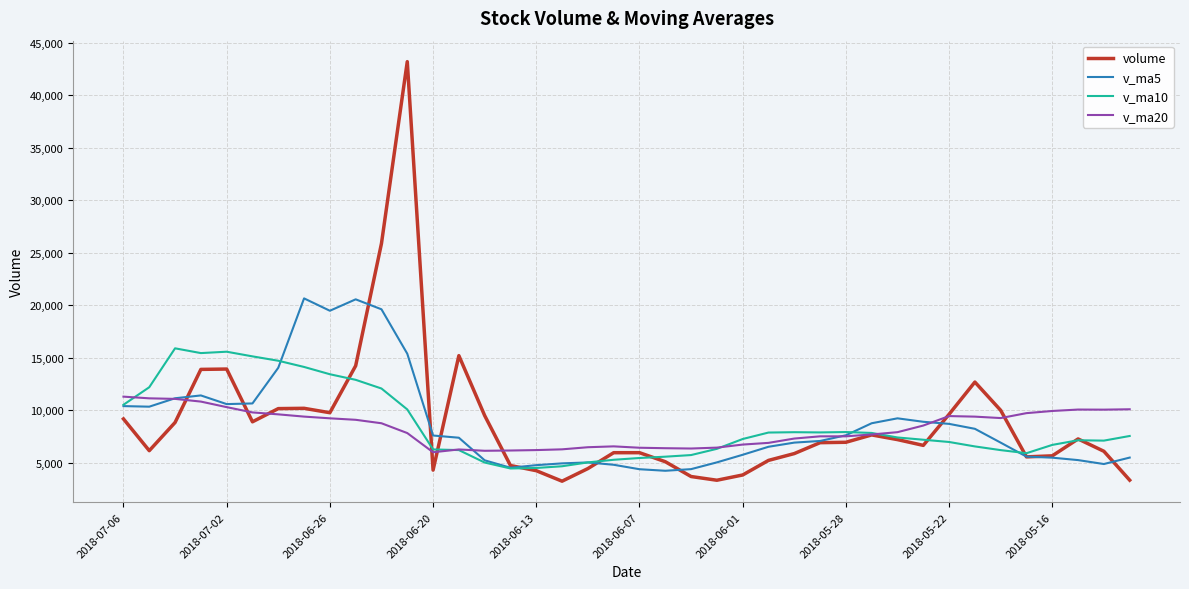

How many times do v_ma20 and v_ma10 cross each other?

4